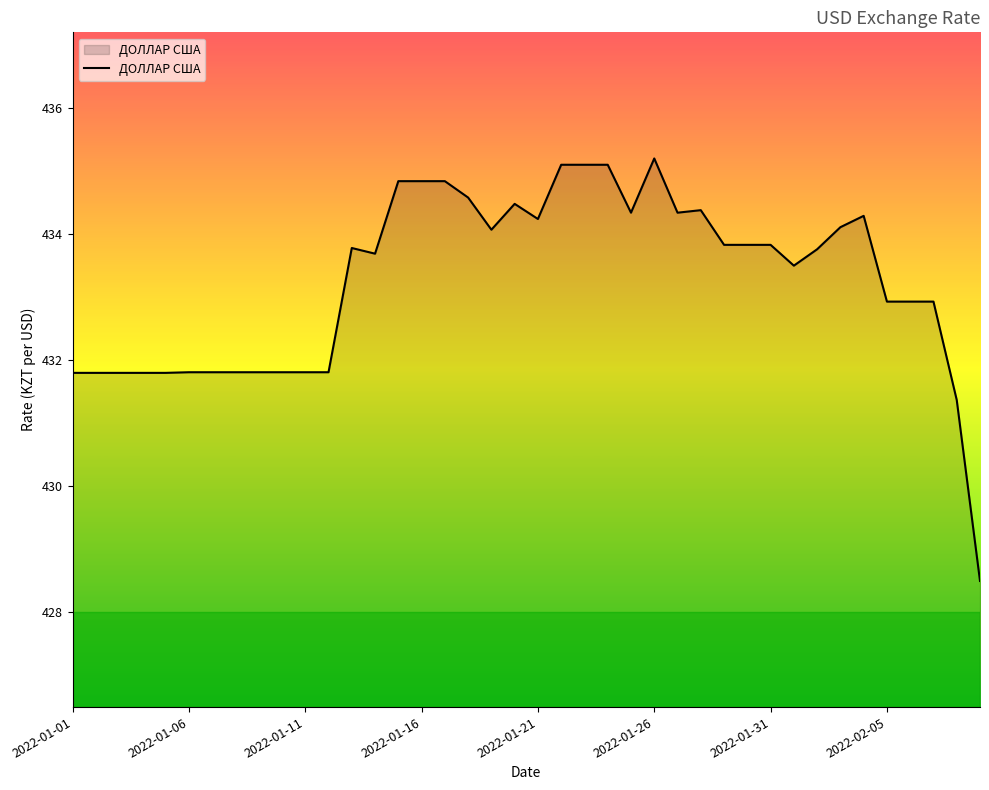

What is the difference between the maximum and minimum values?

6.7